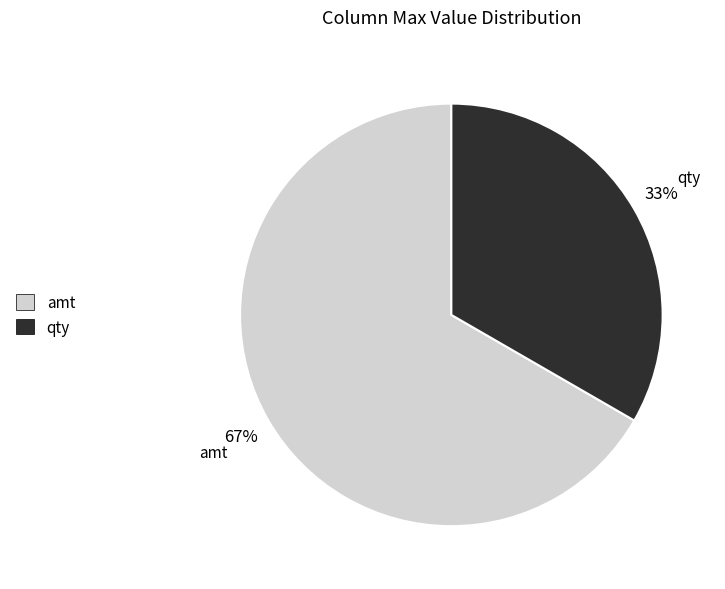

To the nearest percent, what percentage of the pie is qty?

33%